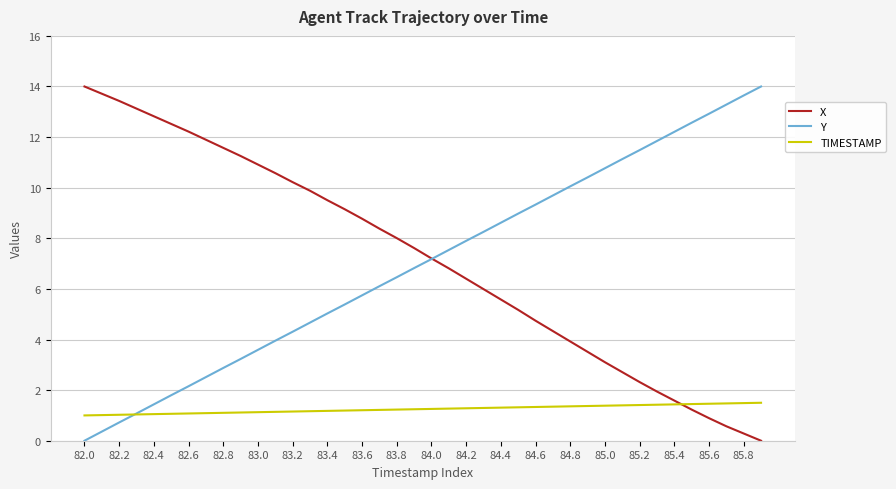

Does the chart display data point markers on the line(s)?

No